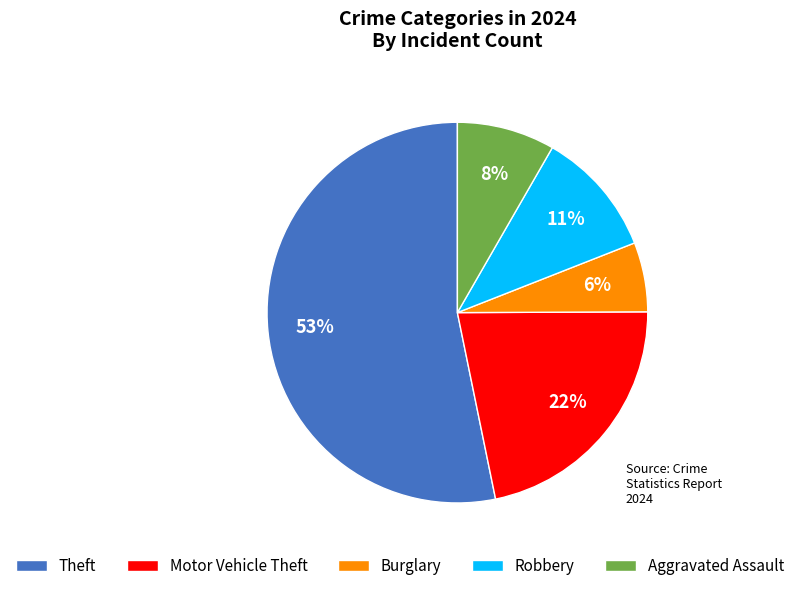

To the nearest percent, what is the combined percentage of Burglary and Theft?

59%